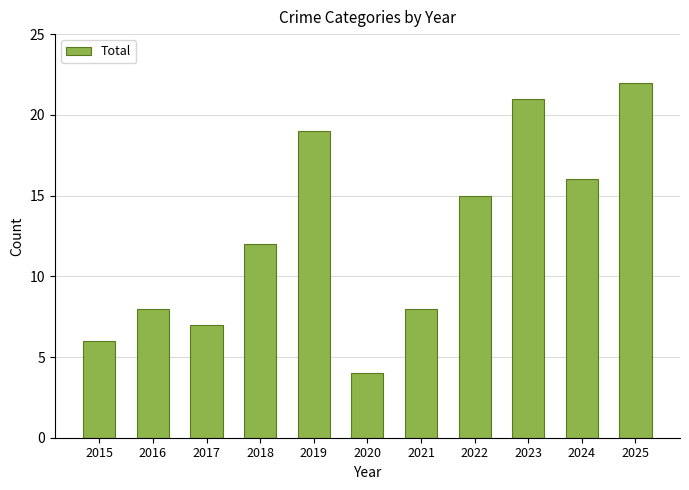

What is the sum of the values at 2016 and 2019?

27